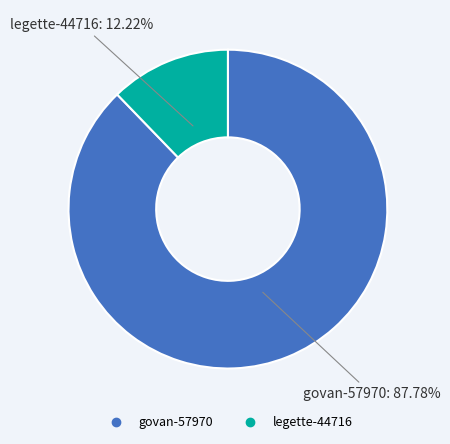

Does legette-44716 account for over 50% of the chart?

No